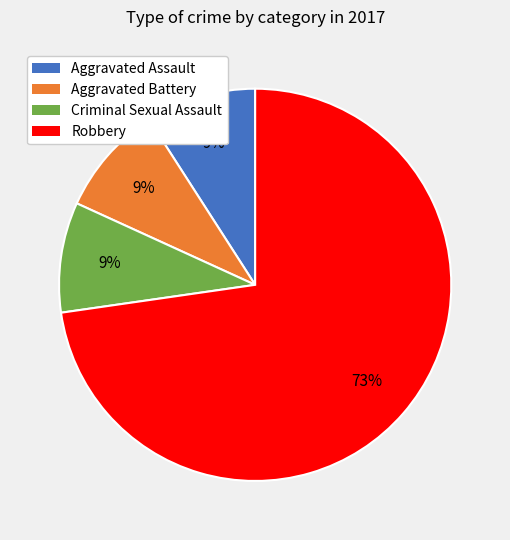

Which category has the biggest portion of the pie?

Robbery